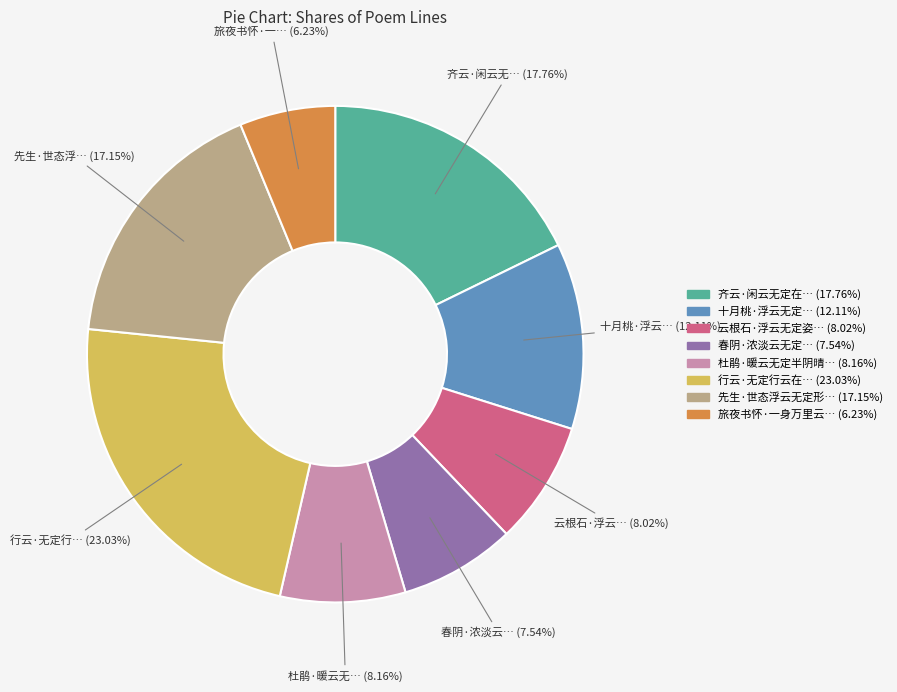

Does any single category account for the majority?

No